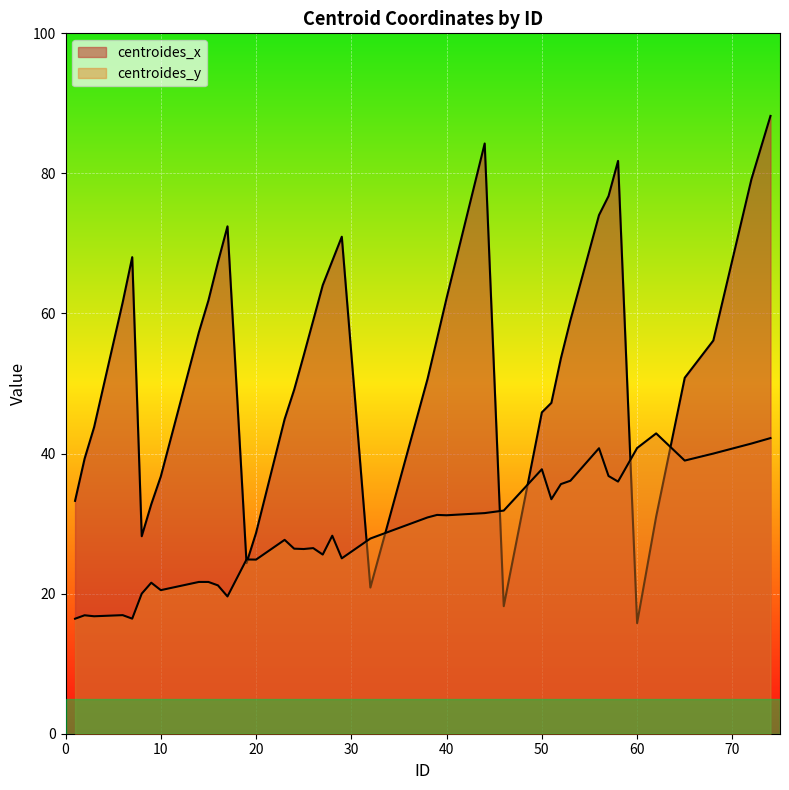

What are all the series names shown in the legend?

centroides_x, centroides_y